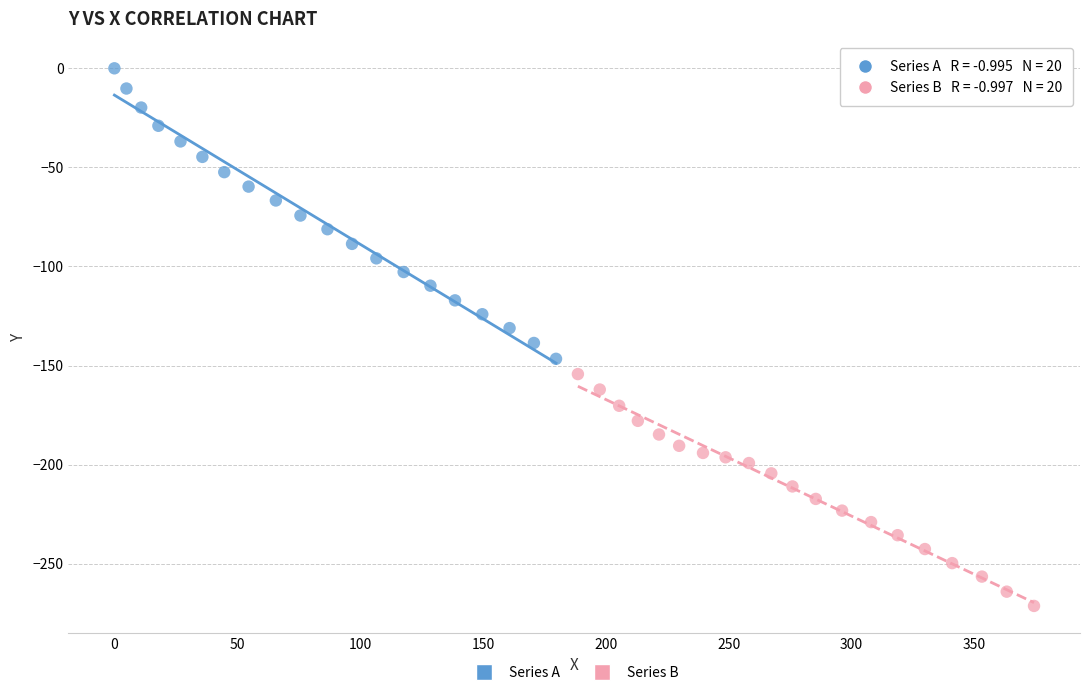

Which series reaches the maximum Y coordinate?

Series A